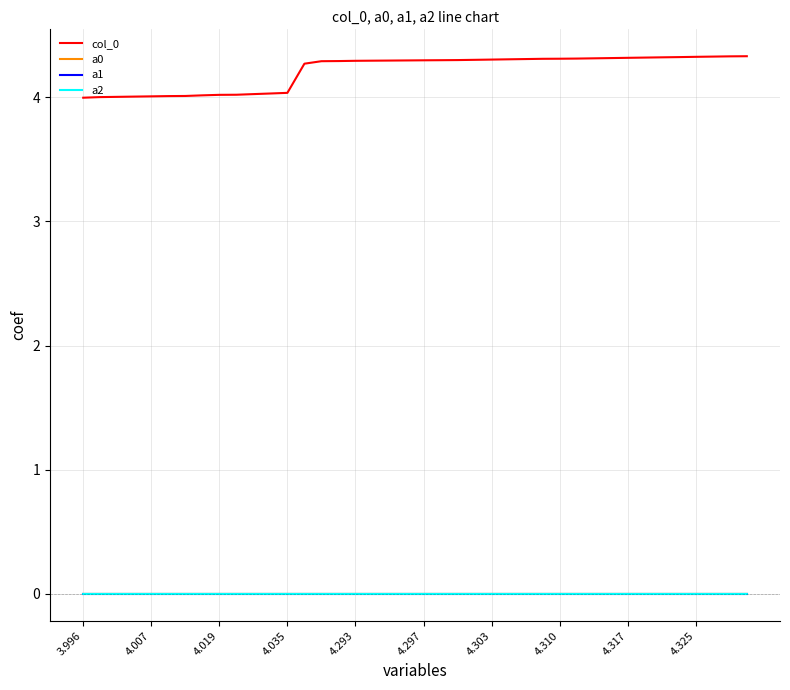

What is the greatest value displayed?

4.3